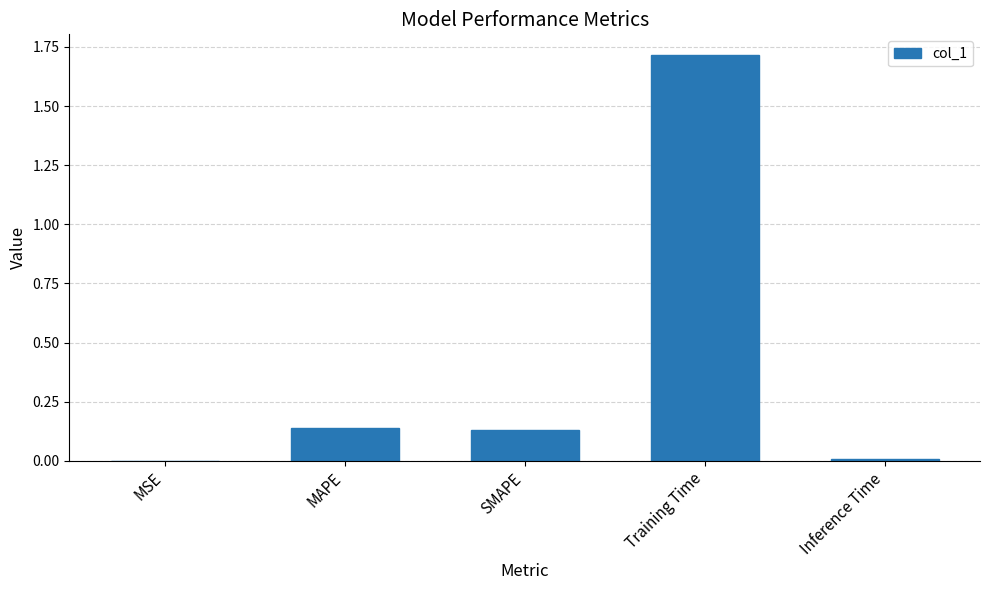

What is the difference between the values at MAPE and Training Time?

1.6